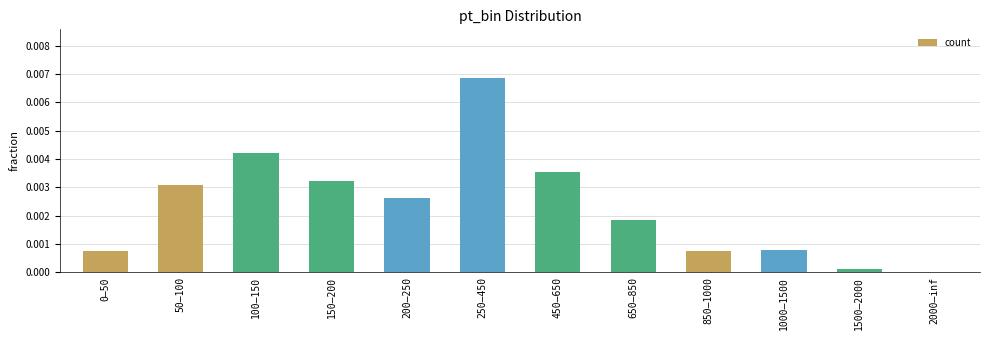

Does the chart contain stacked bars?

No